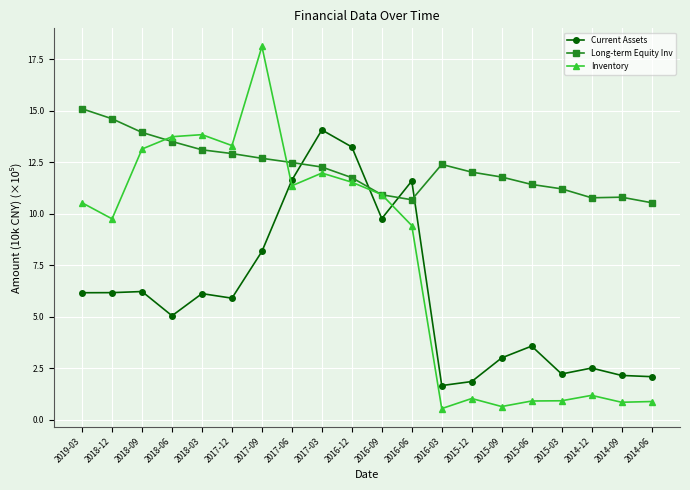

Which series has the largest total across all categories?

Long-term Equity Inv